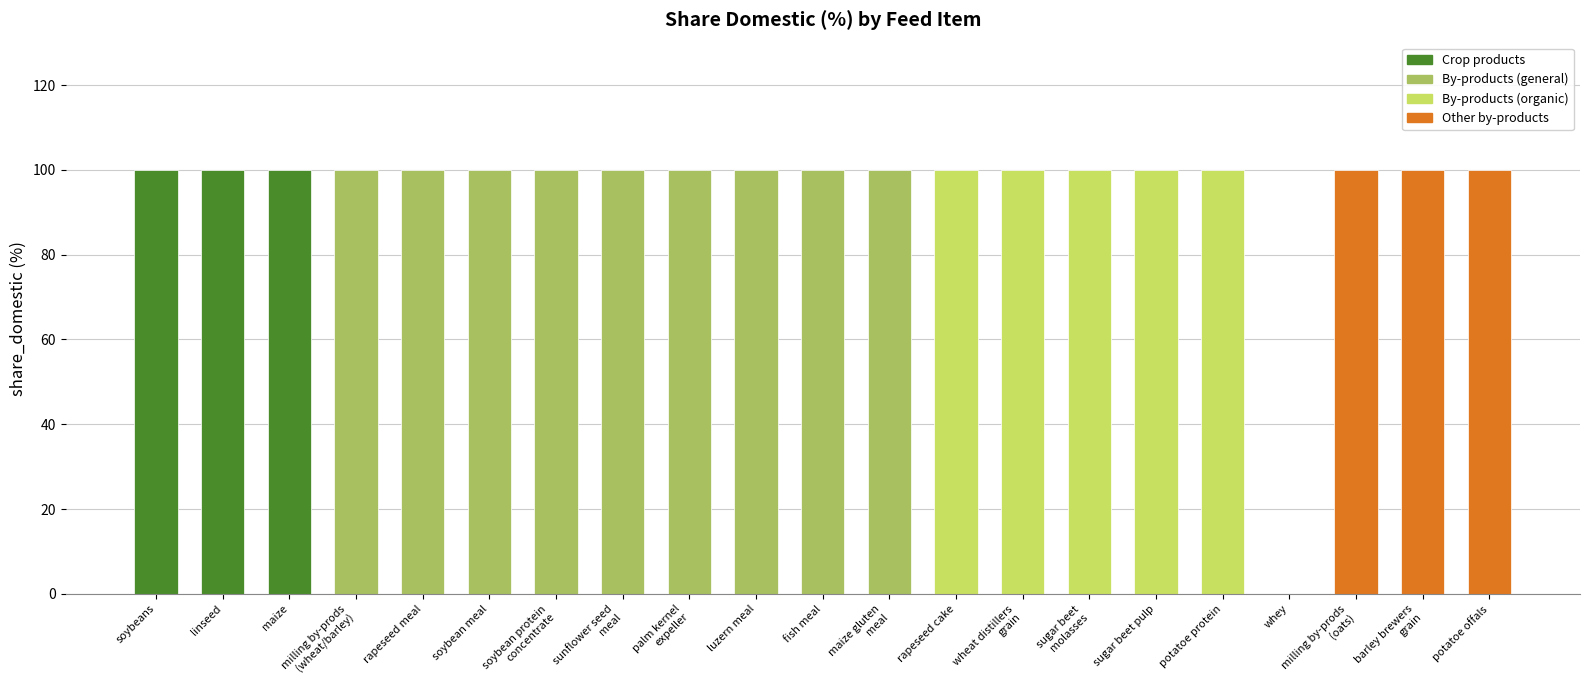

What is the ratio of the value at rapeseed cake to the value at maize?

1.0